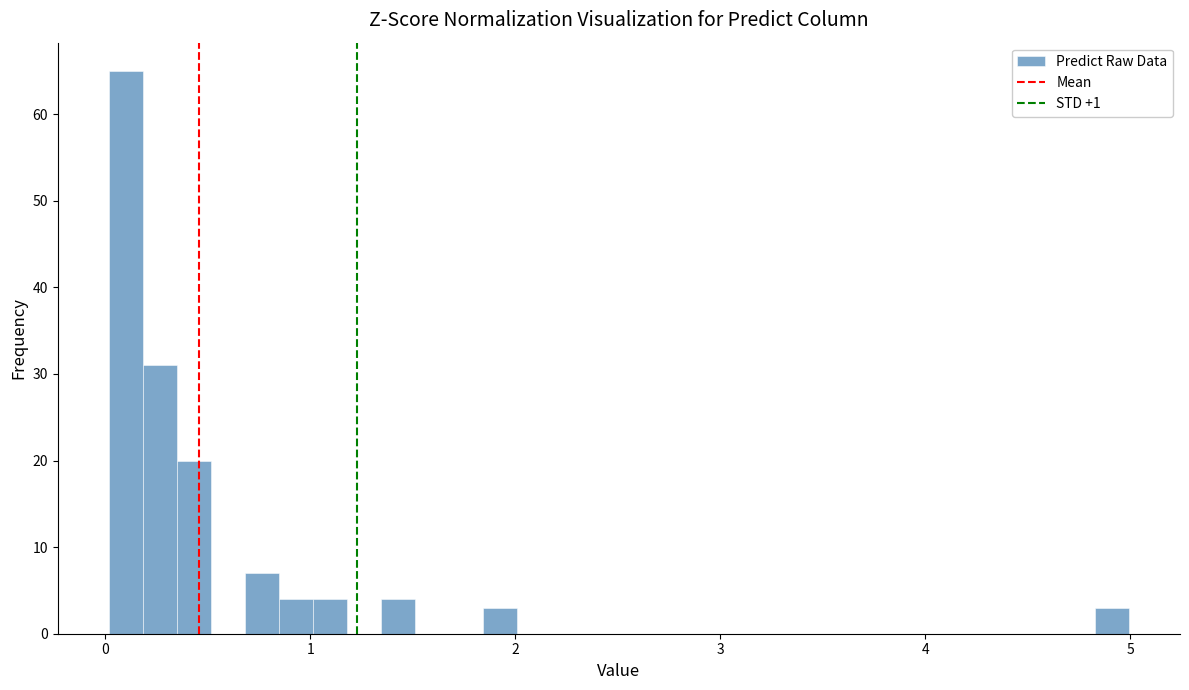

Around what value on the x-axis is the tallest bar? Give the approximate position of its centre, as read against the axis.

0.1